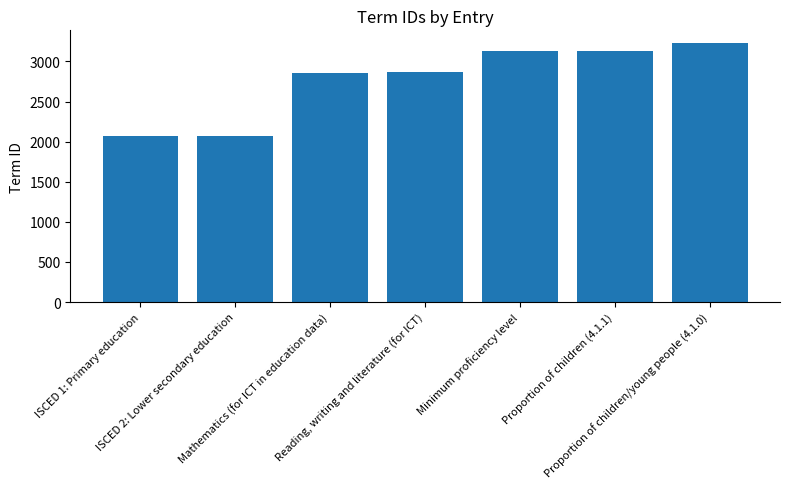

What is the difference between the maximum and minimum values?

1161